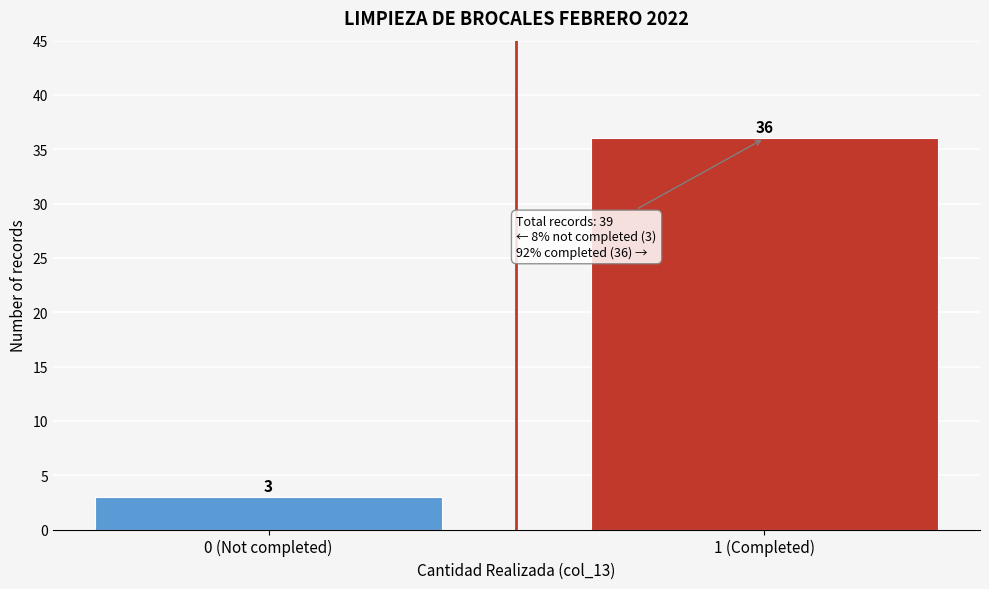

Reading left to right, what are all the values shown in this chart?

0 (Not completed)=3	1 (Completed)=36